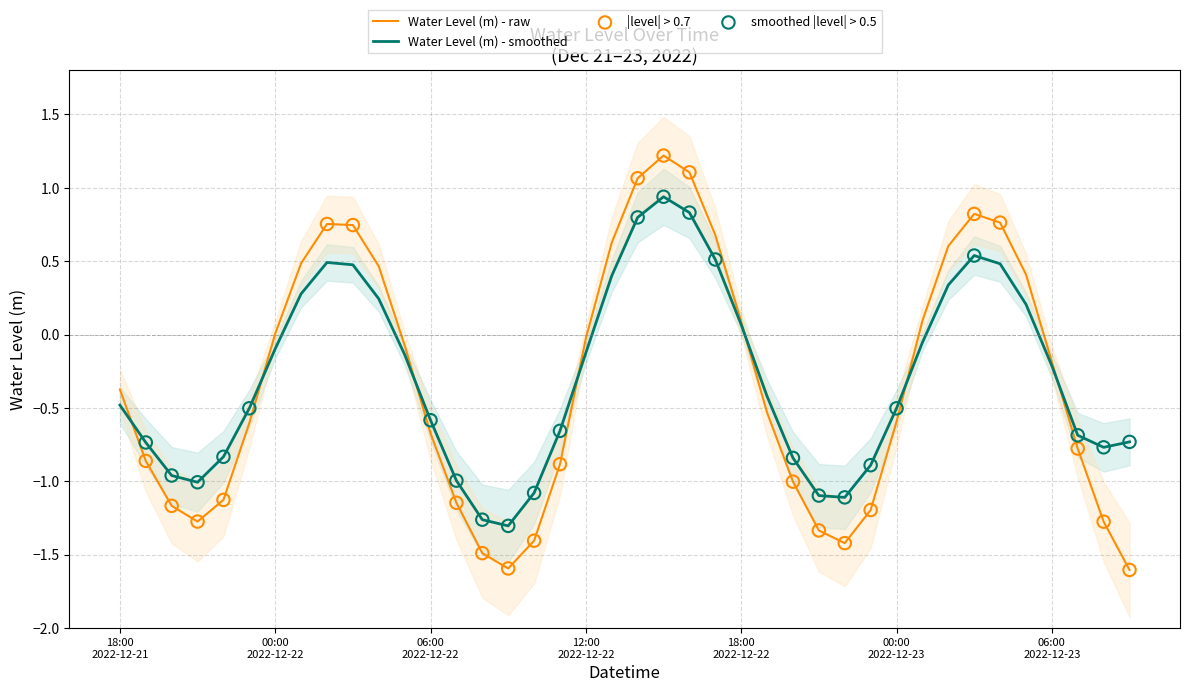

Between 2022-12-22 21:00:00 and 2022-12-23 03:00:00, which is larger?

2022-12-23 03:00:00